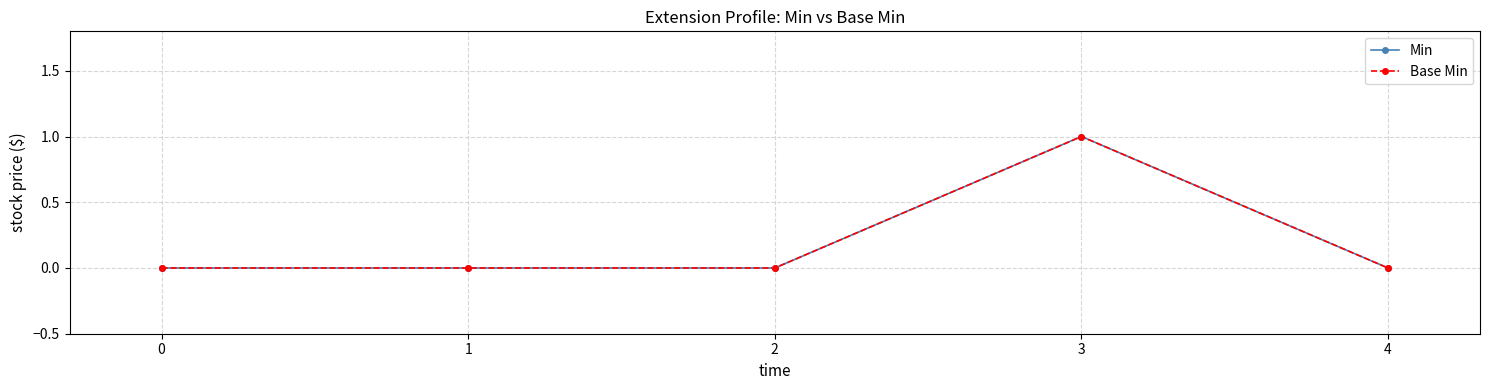

True or false: Base Min has more than 2 interior local peaks.

False